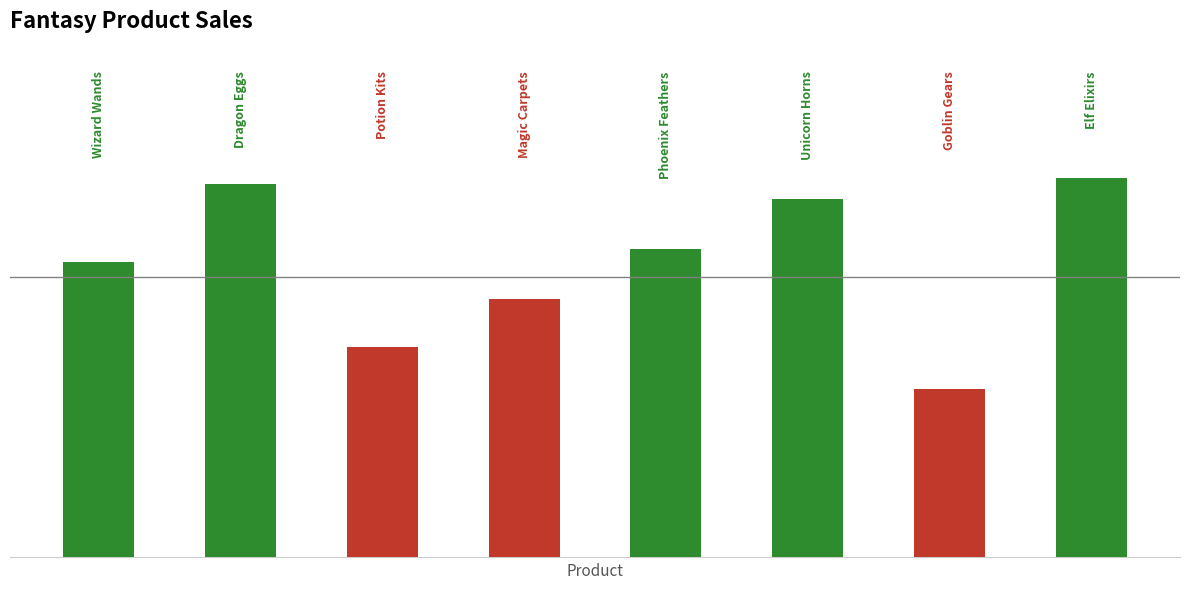

What is the smallest value displayed?

540